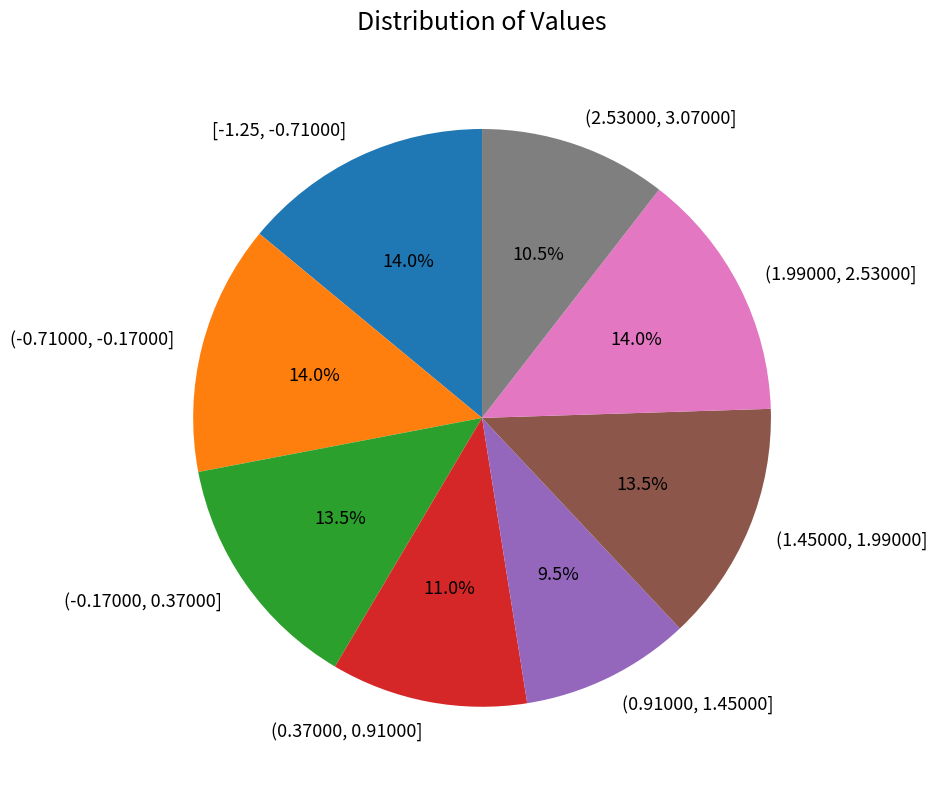

Does (1.45000, 1.99000] represent more than half of the total?

No